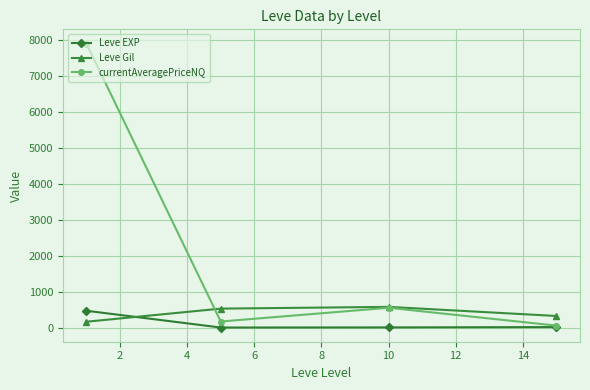

What is the highest value of the Leve EXP series?

468.5